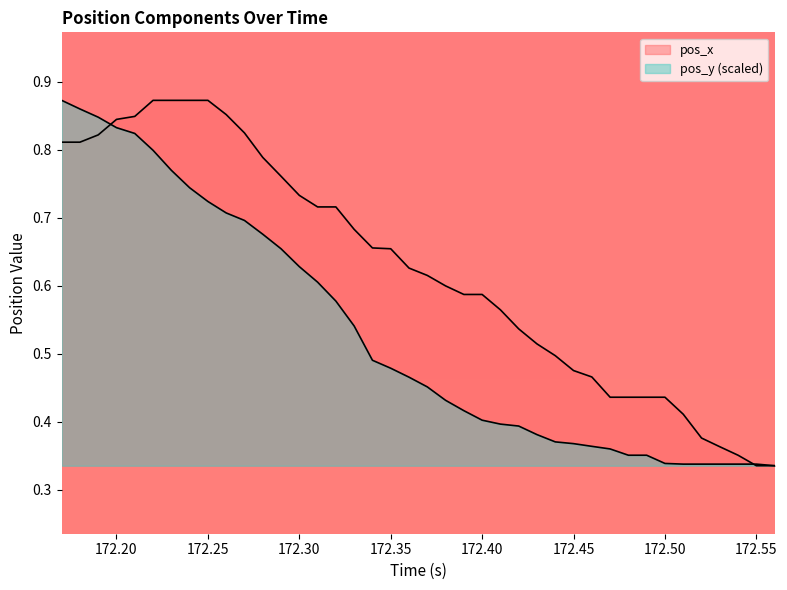

How many times do pos_x and pos_y cross each other?

2